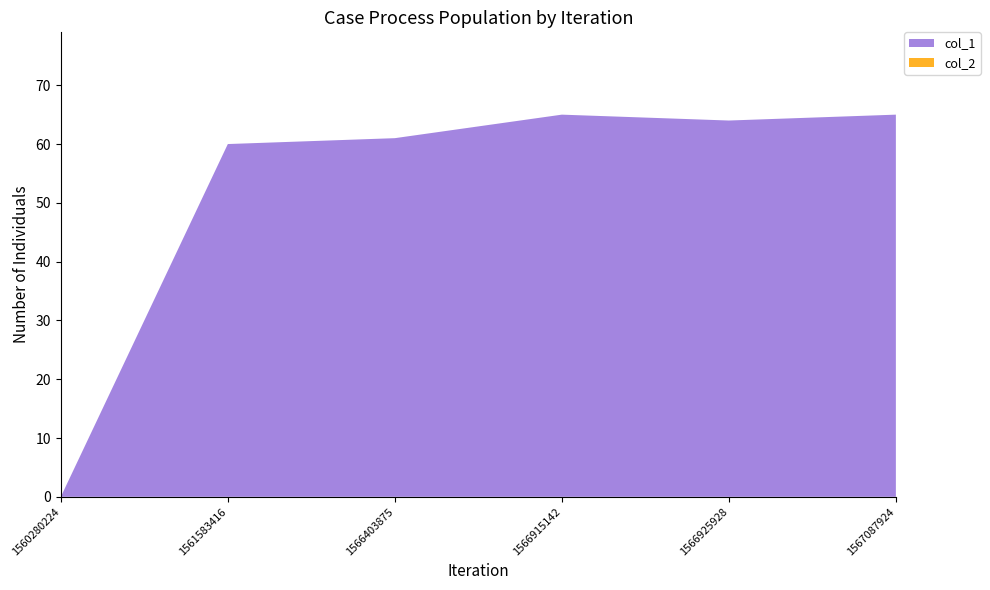

Reading left to right, list all the values displayed in this chart.

col_1: 0	60	61	65	64	65
col_2: 0	0	0	0	0	0